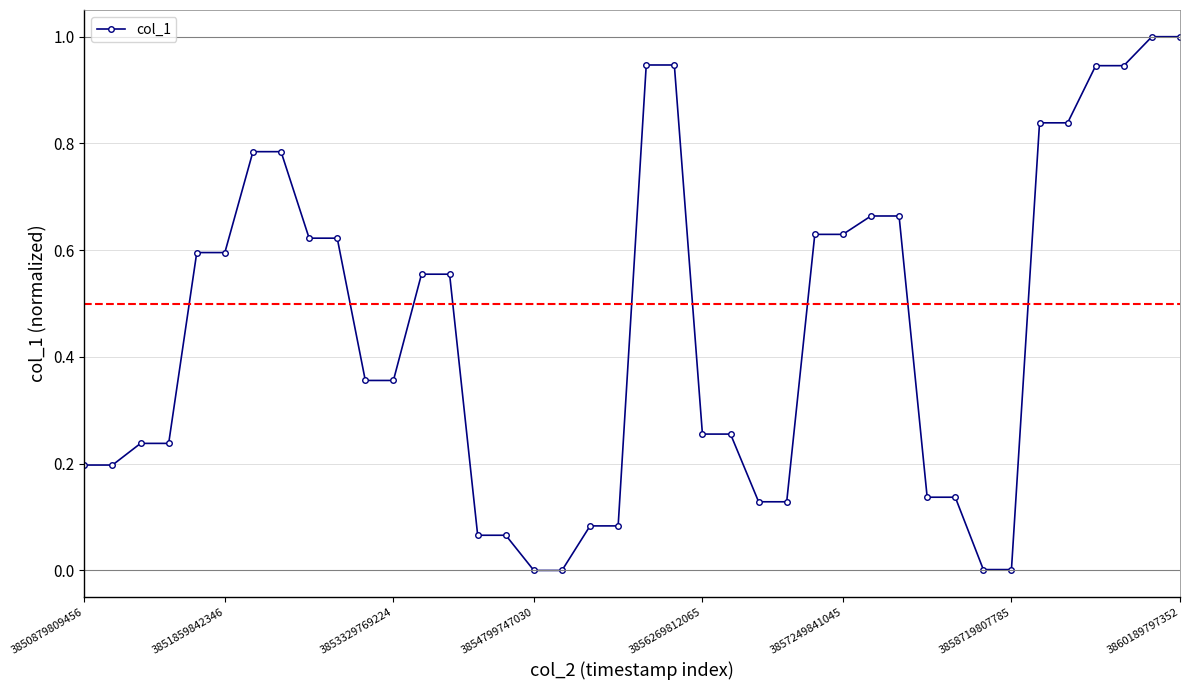

What is the greatest value displayed?

1.0